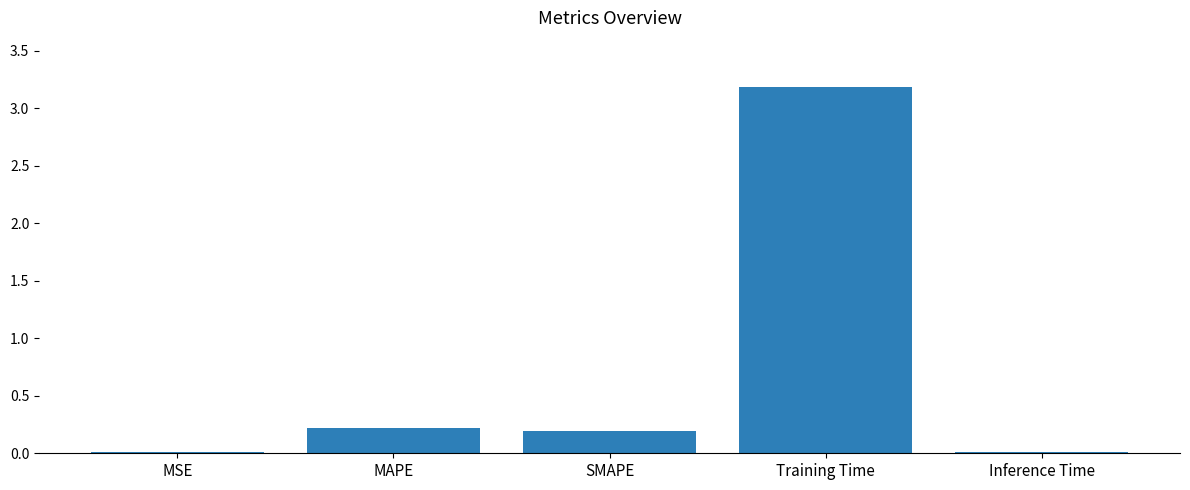

Which category has the highest value across all series?

Training Time